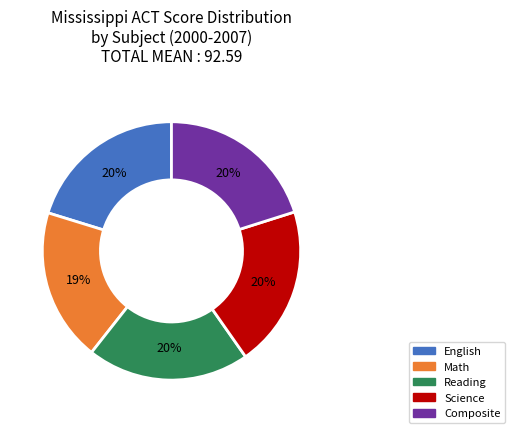

Does any single category account for the majority?

No